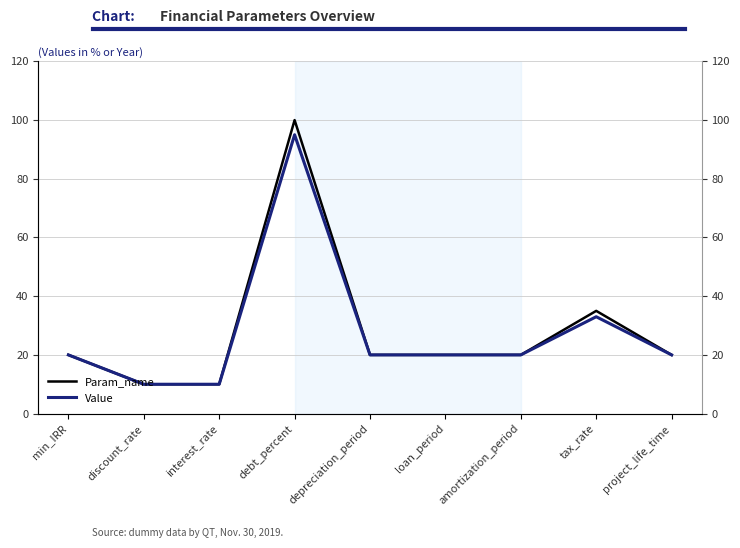

What is the total value across all series at debt_percent?

195